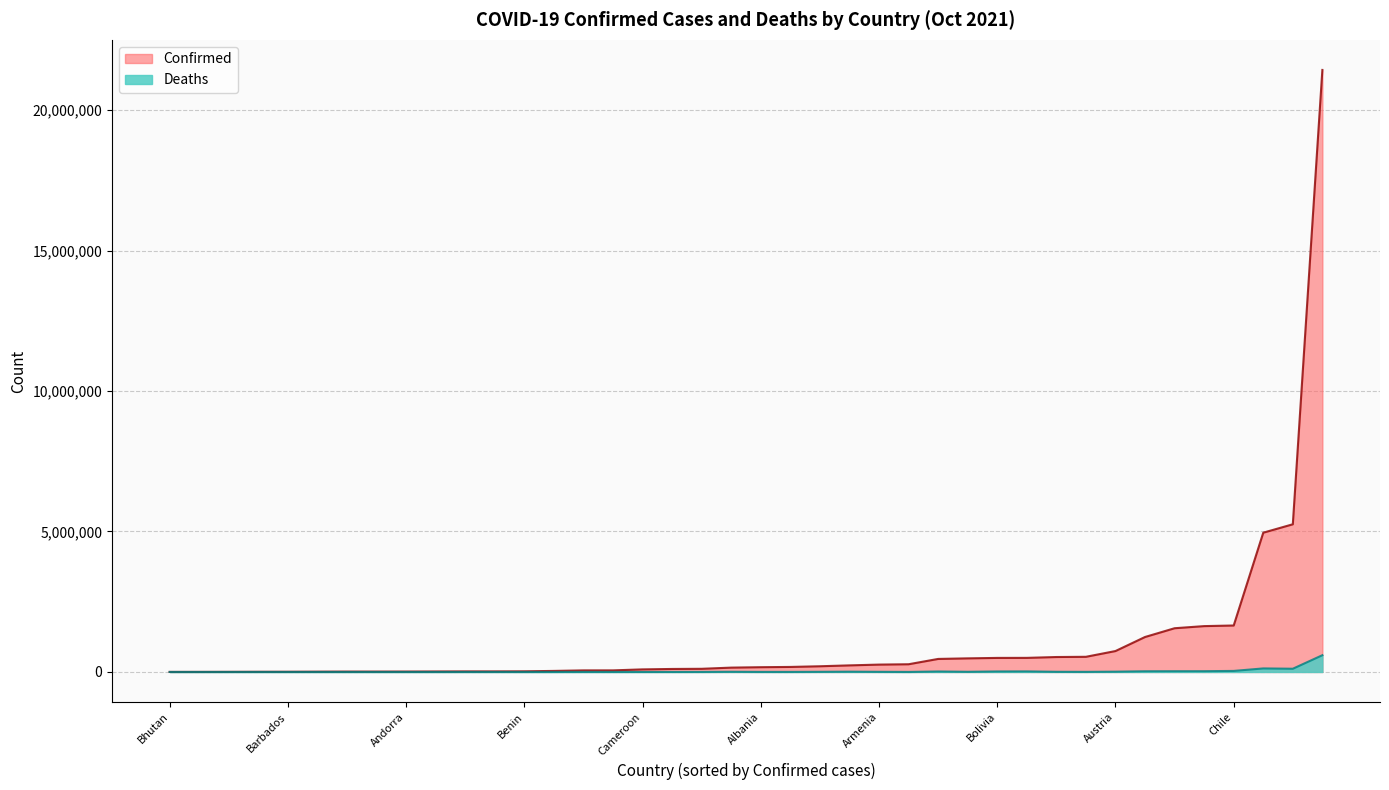

Between Brazil and Cameroon, which series saw the biggest shift?

Confirmed